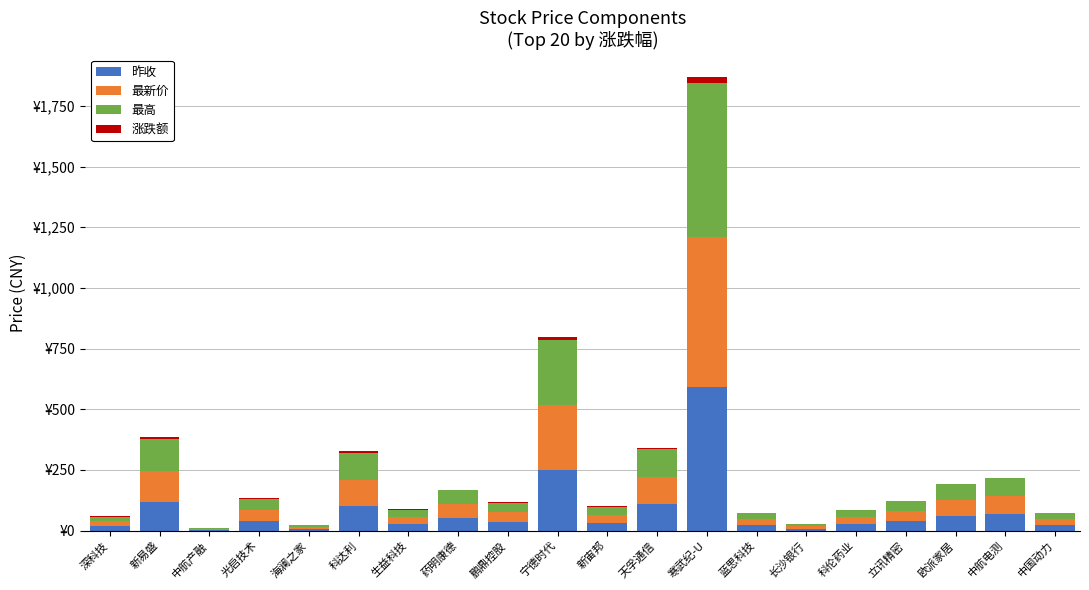

What are all the series names shown in the legend?

昨收, 最新价, 最高, 涨跌额